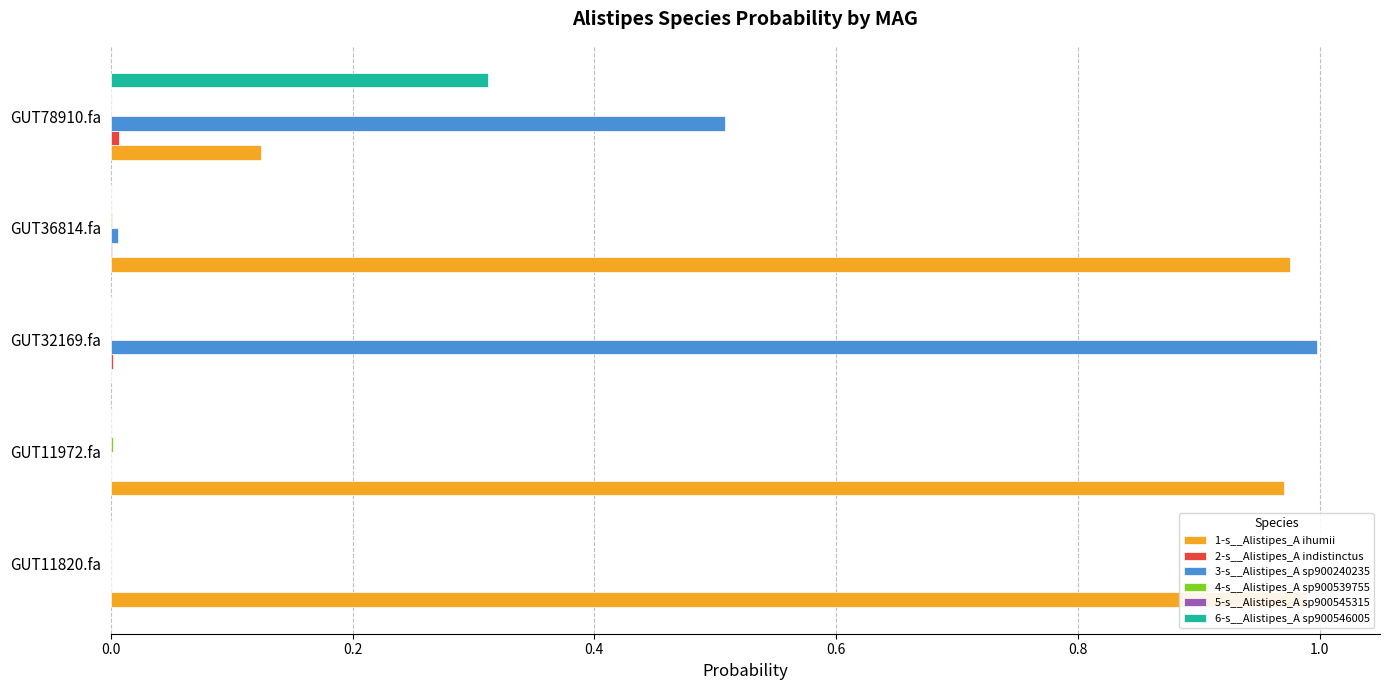

True or false: 1-s__Alistipes_A ihumii has a value of 0.2 at GUT78910.fa.

False